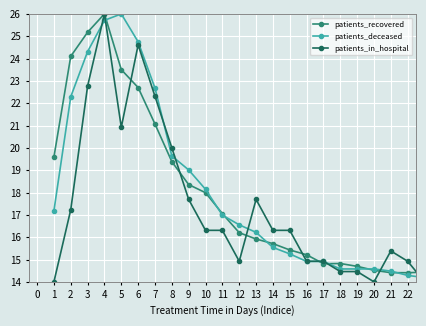

How many distinct data groups are displayed?

3